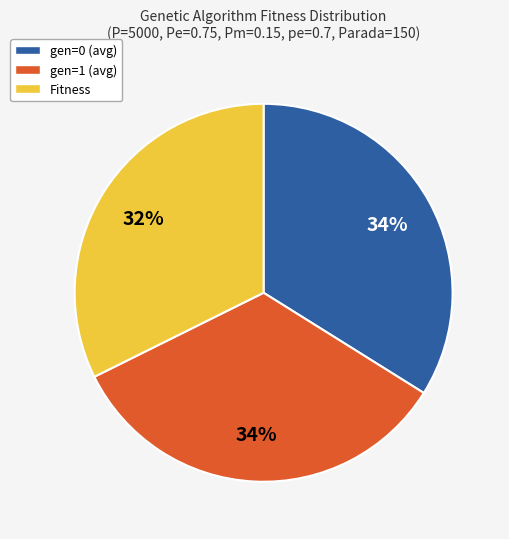

Combined, do Fitness and gen=1 (avg) account for over 50%?

Yes